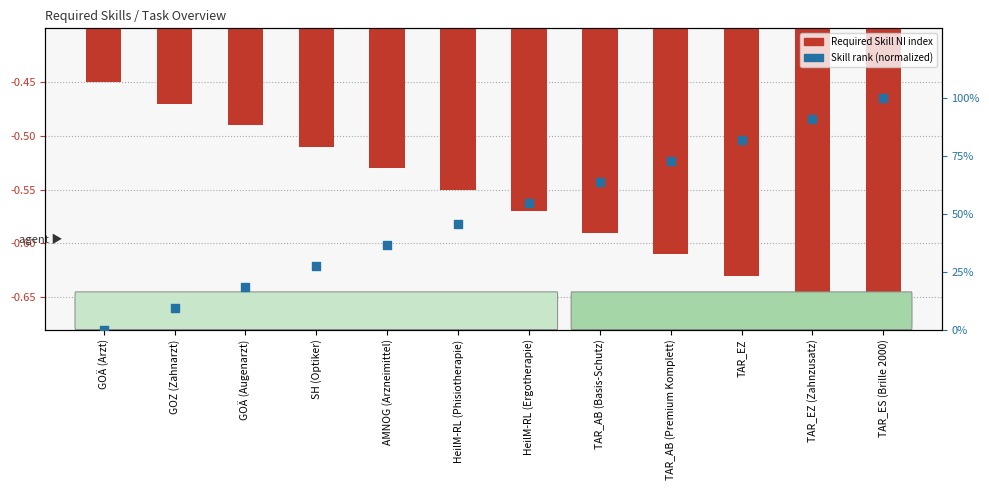

Which series reaches the minimum Y coordinate?

Required Skills (NI)